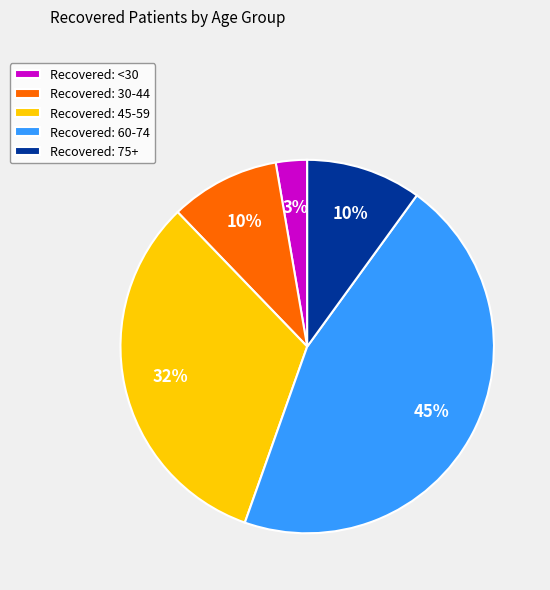

How many segments does this pie chart have?

5